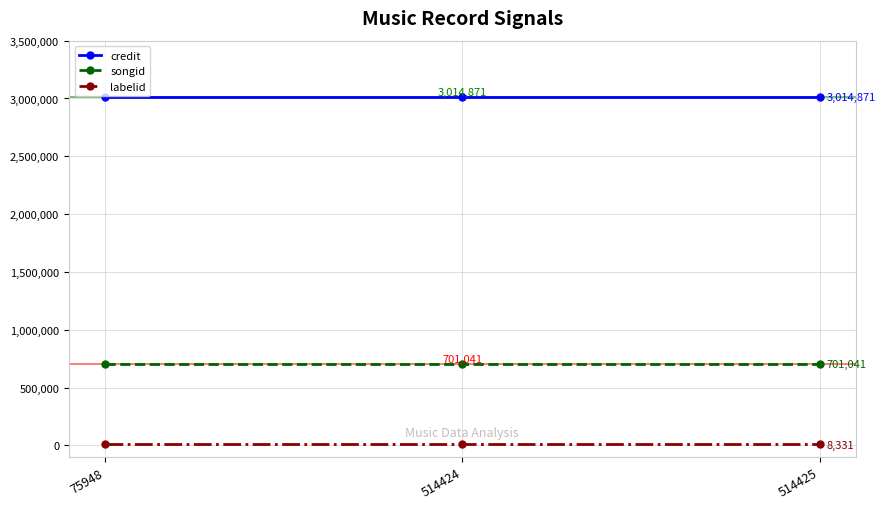

How many series are shown in this chart?

3